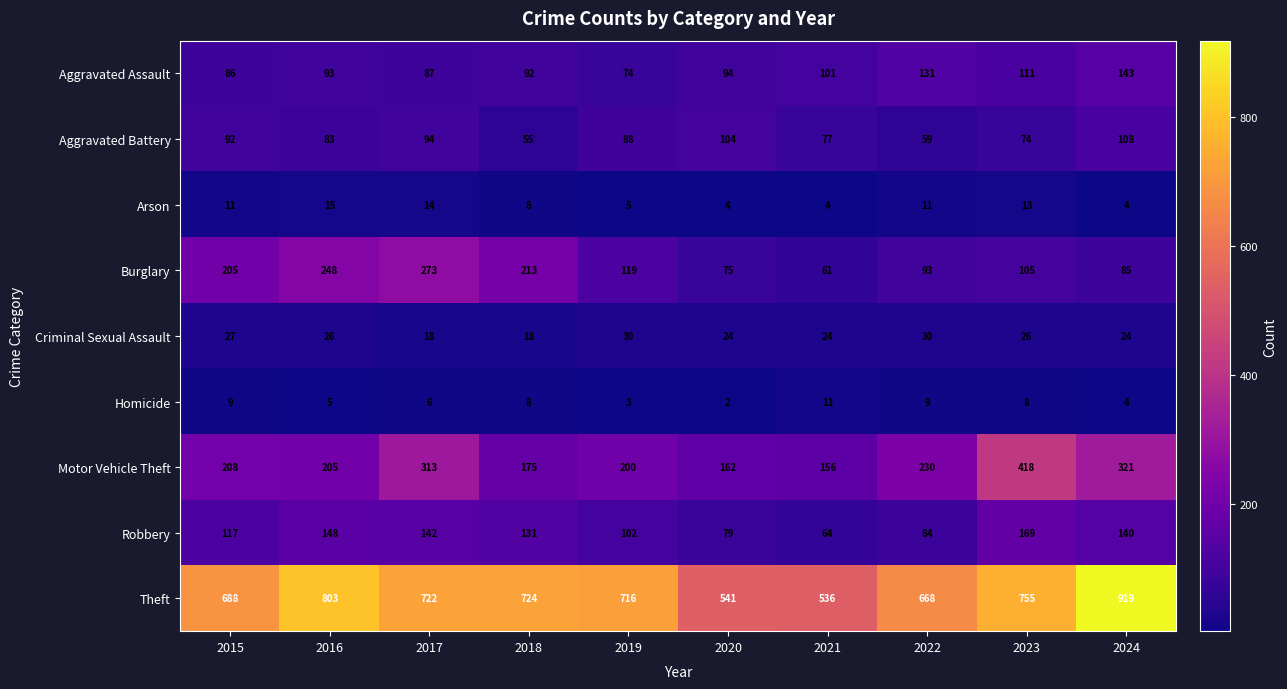

Which series has the largest range (max minus min)?

Theft